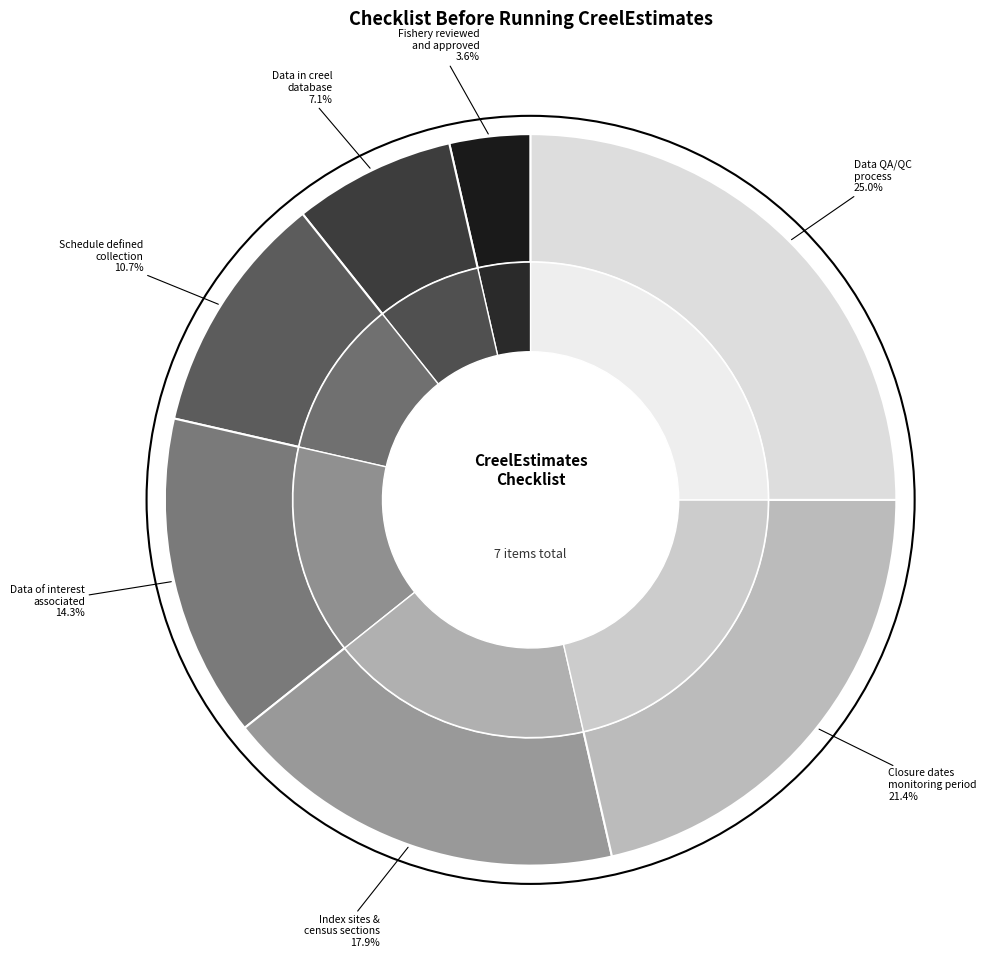

To the nearest percent, what percentage of the pie is Data has undergone QA/QC process?

25%